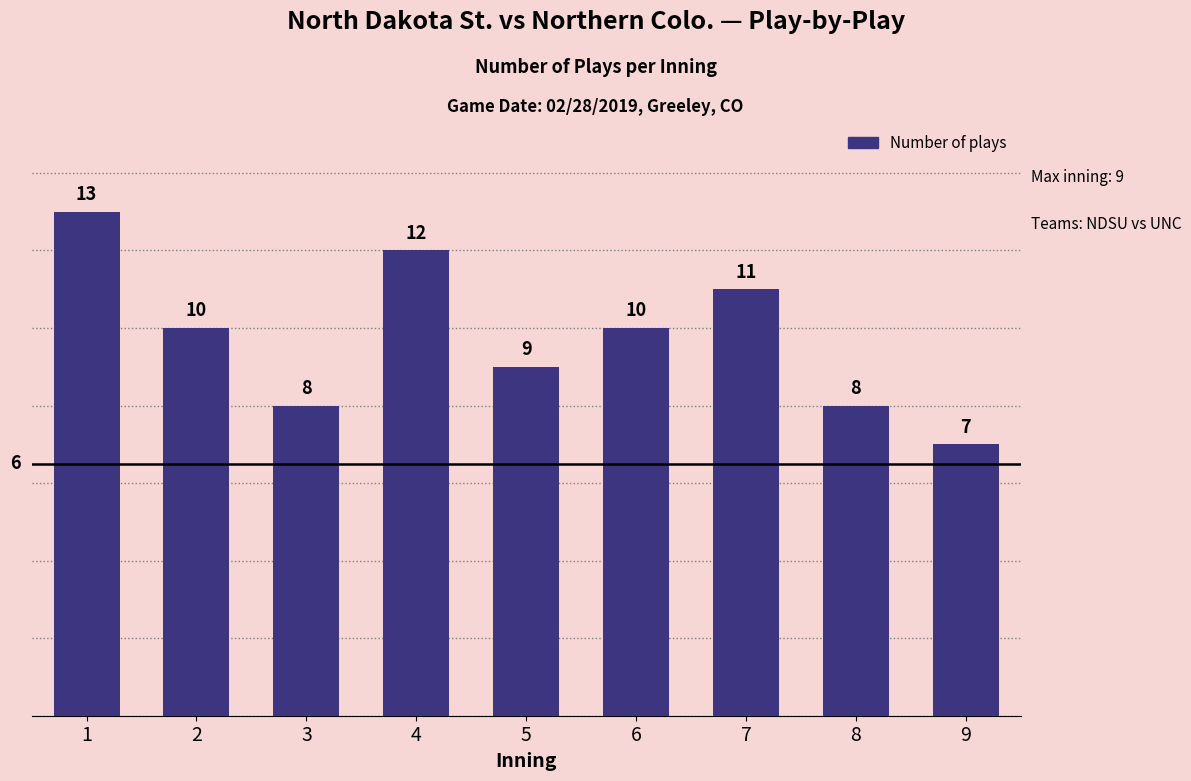

Reading left to right, transcribe all the data shown in this chart.

1=13	2=10	3=8	4=12	5=9	6=10	7=11	8=8	9=7